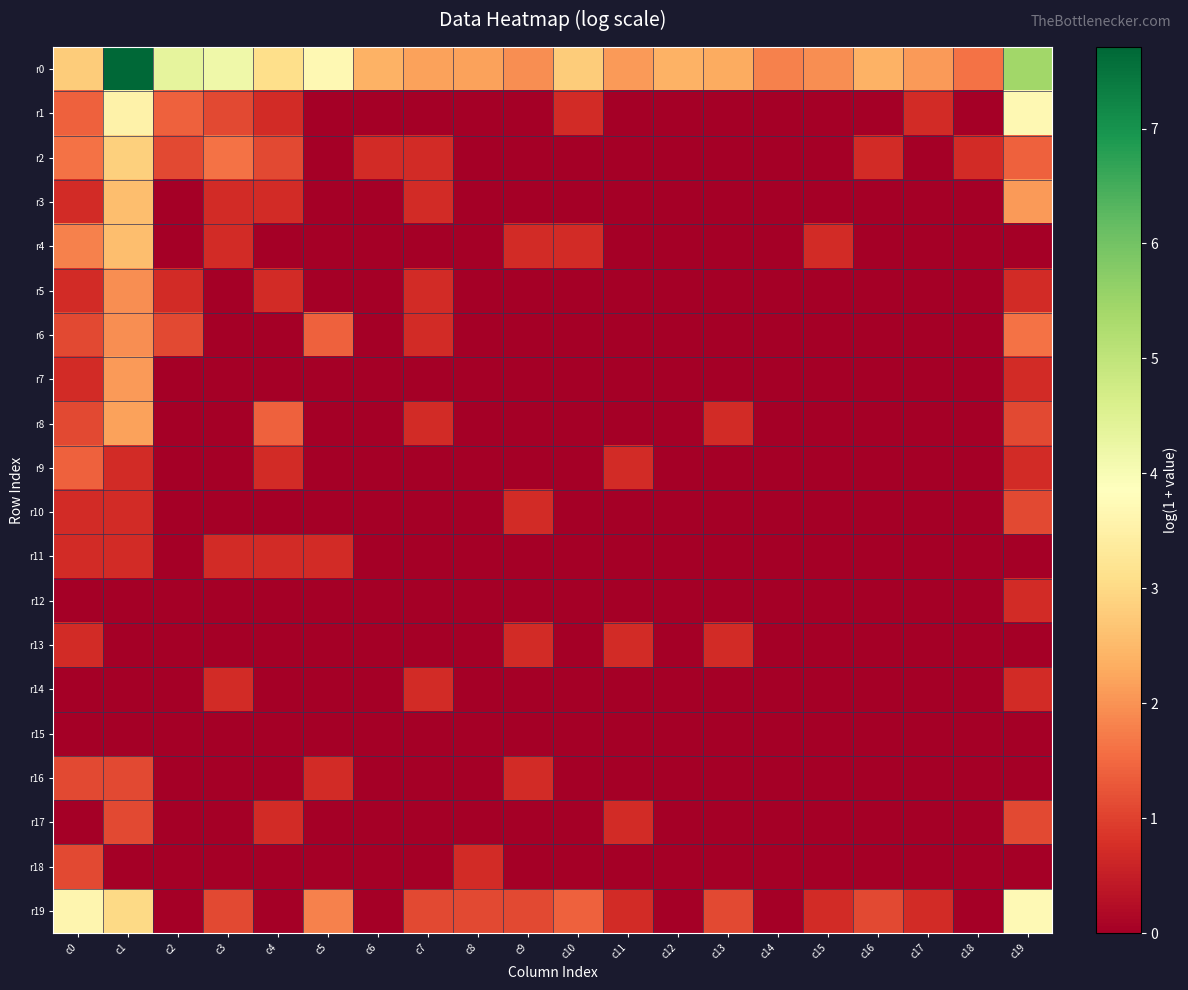

Which has a higher value, c15 or c6?

c6